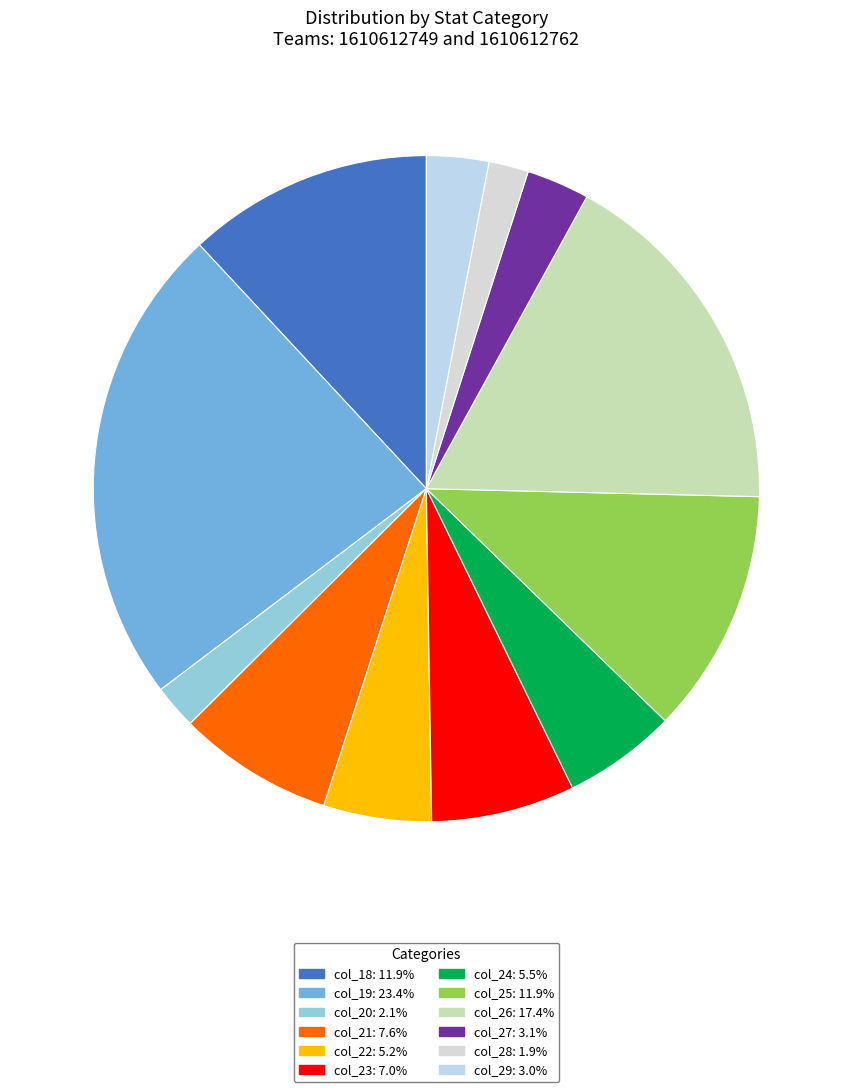

How many slices are in this pie chart?

12